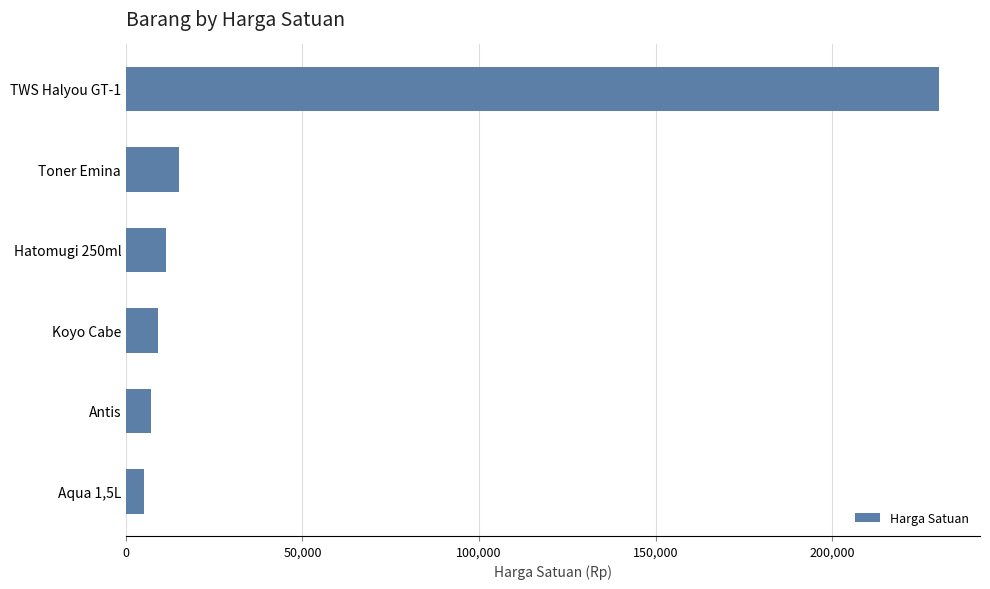

What is the average value?

46272